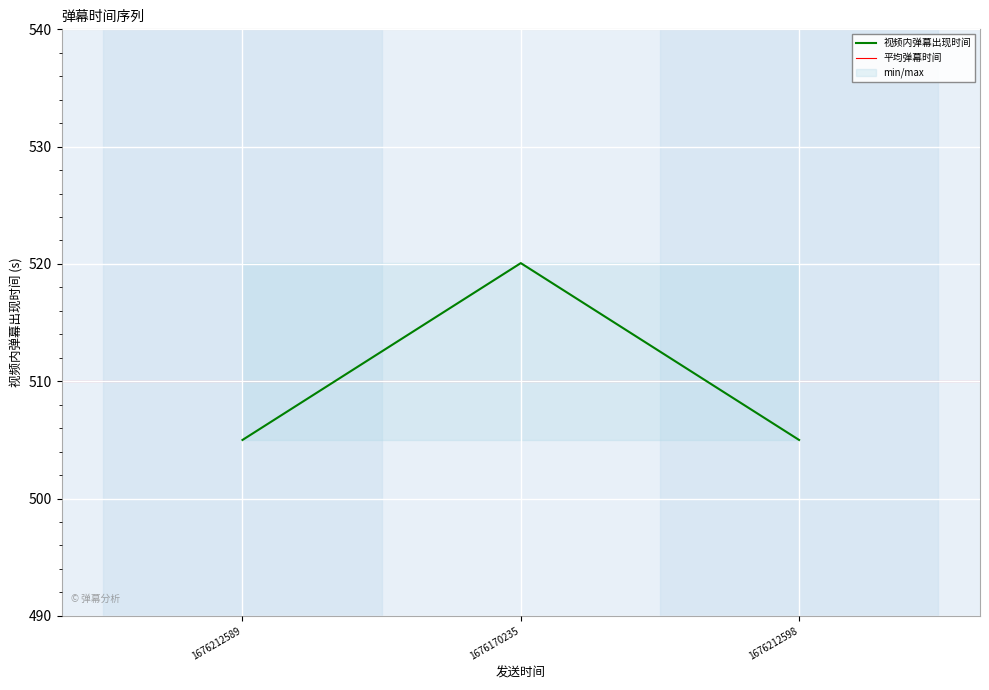

Approximately how many times larger is the value at 1676170235 compared to 1676212598?

1.0